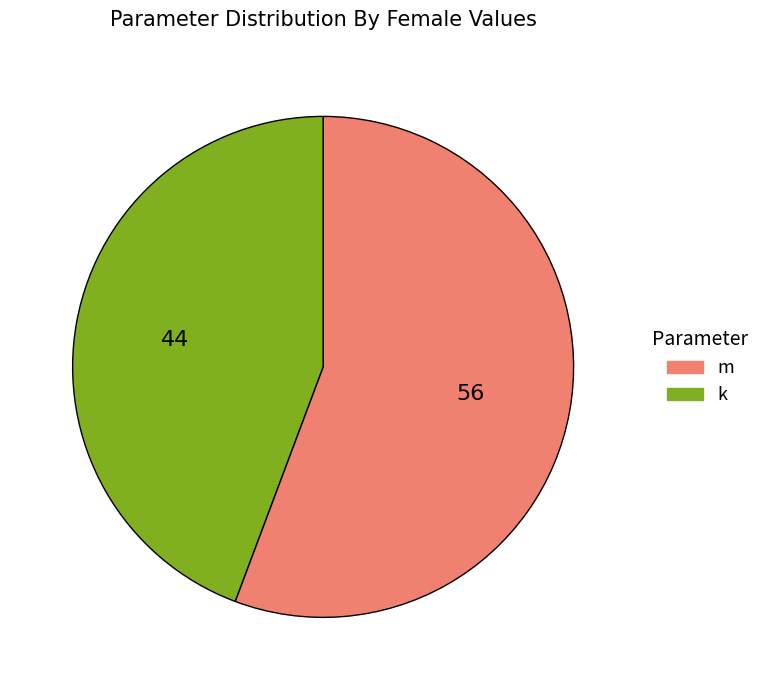

Is there a majority slice in this chart?

Yes